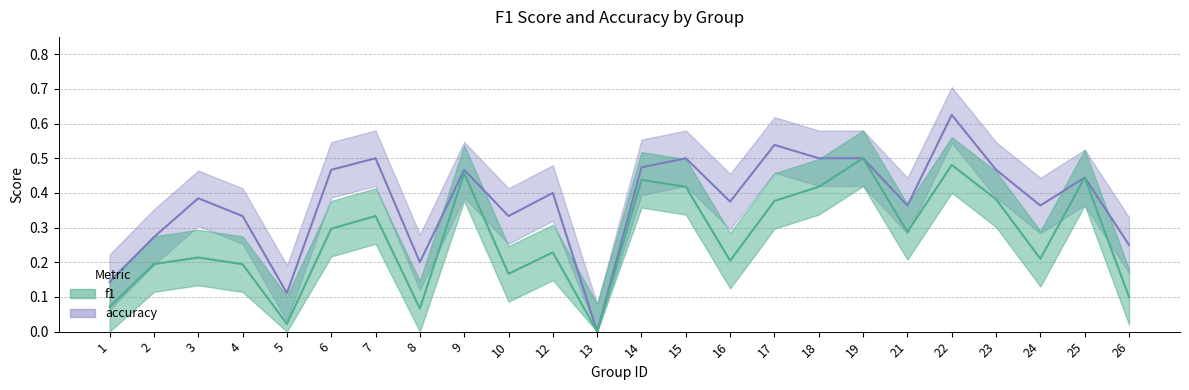

Is it true that f1 equals 0.1 at 1?

True